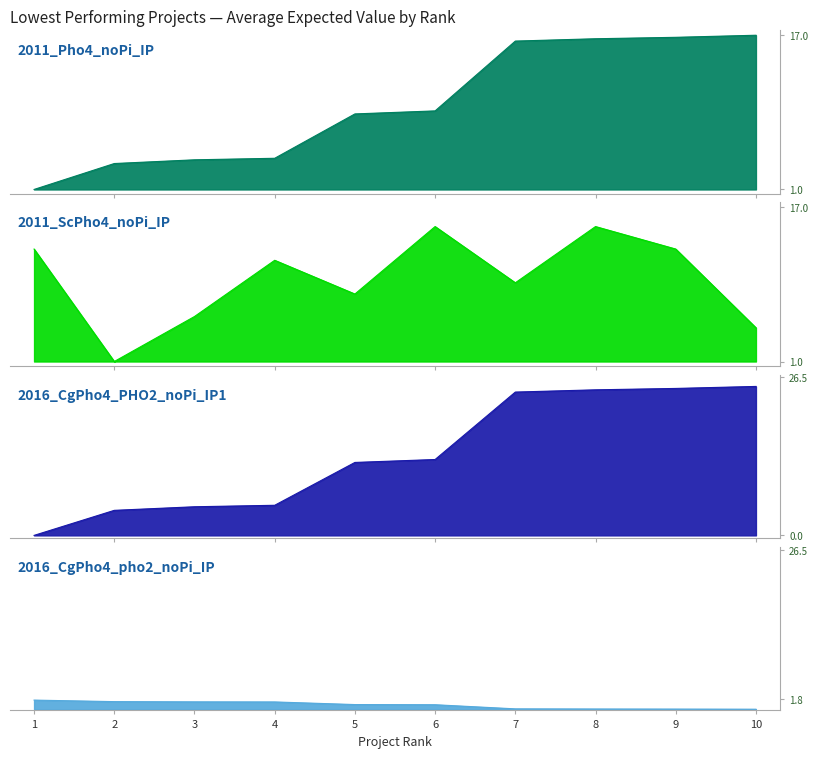

At which category does the chart reach its peak across all series?

10